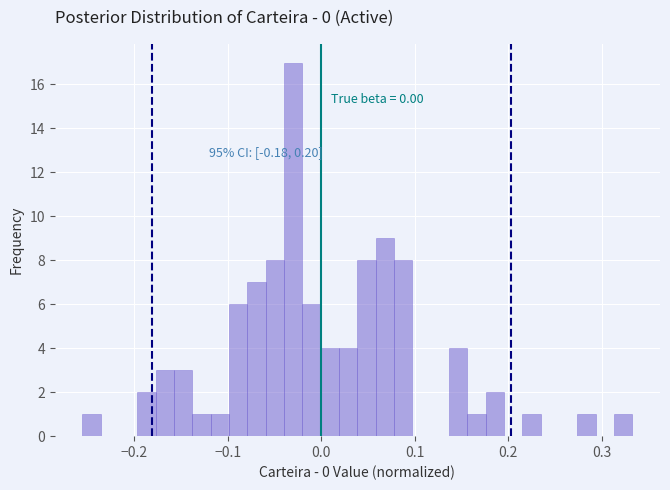

Around what value on the x-axis is the tallest bar? Give the approximate position of its centre, as read against the axis.

-0.03